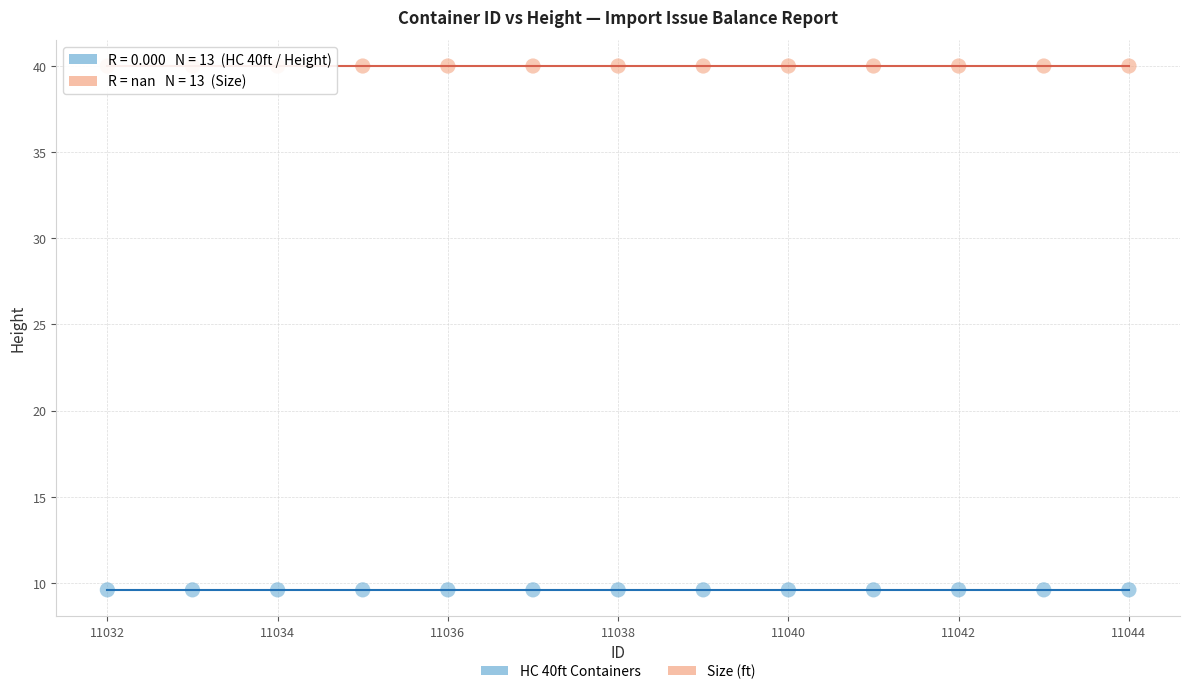

Which series contains the lowest Y value?

HC 40ft Containers